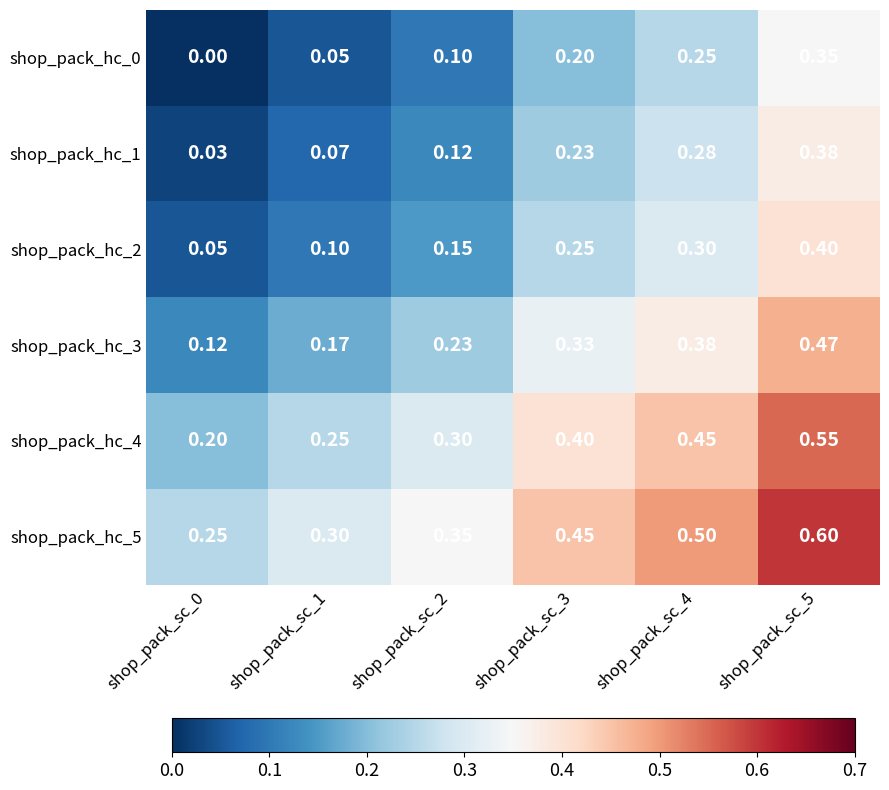

How many positive values does the shop_pack_hc_0 series have?

5